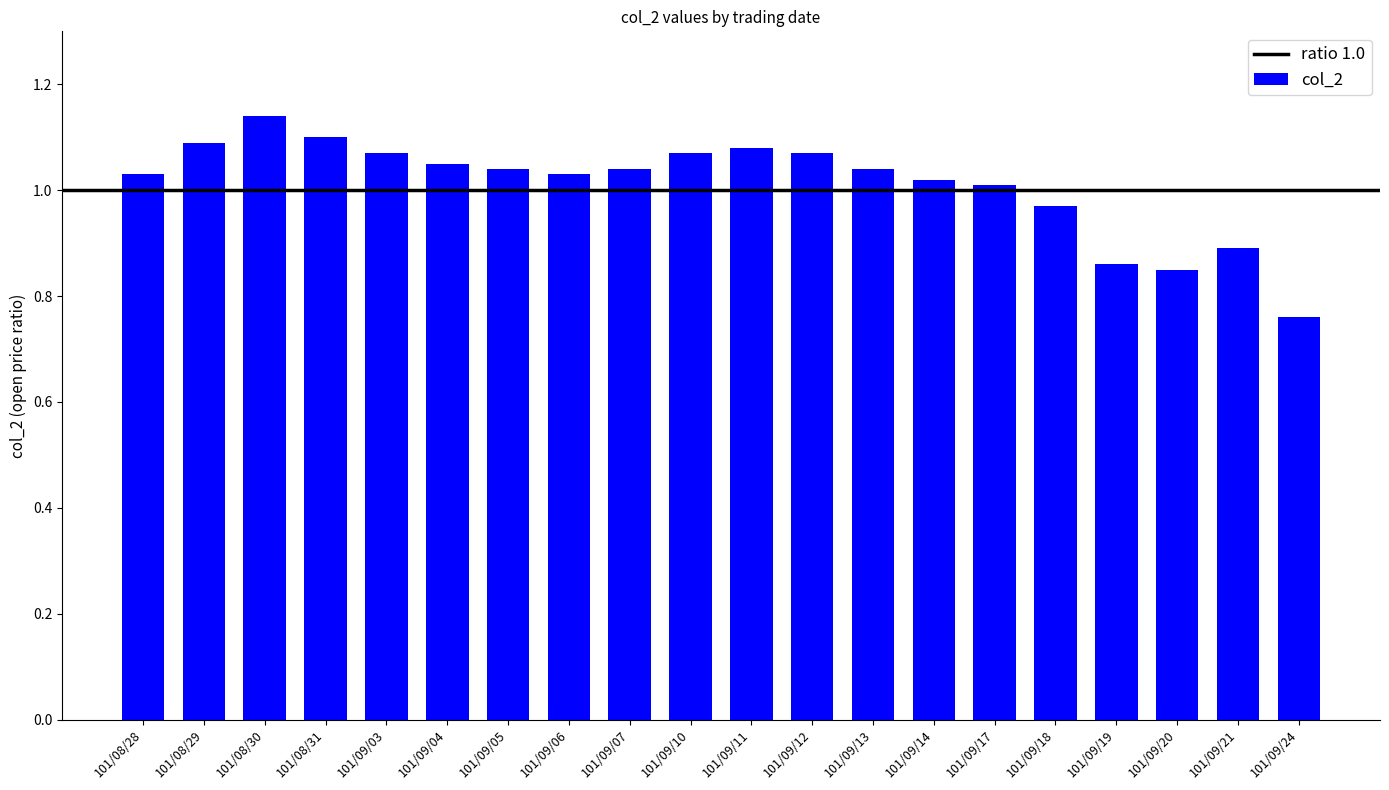

What is the difference between the maximum and minimum values?

0.4